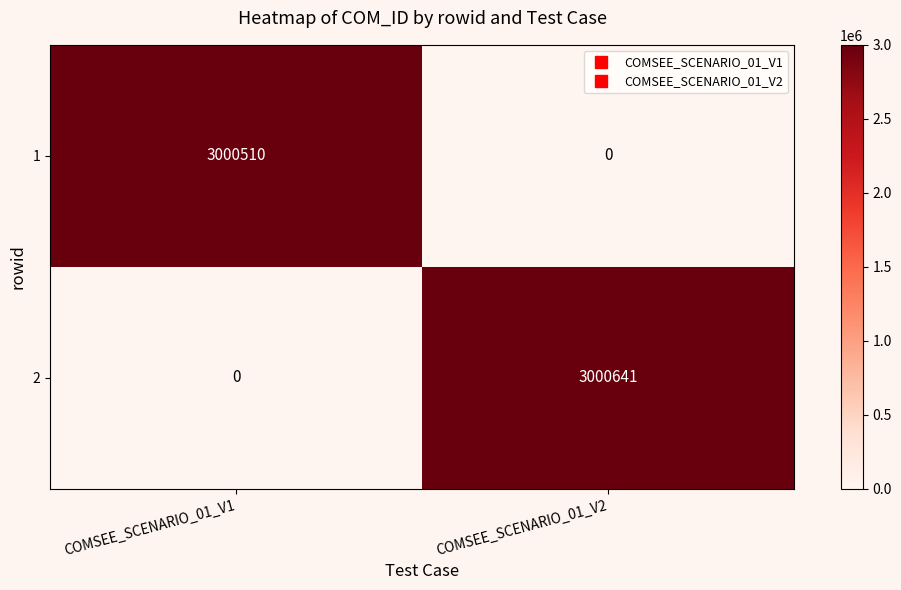

What is the difference between the highest and lowest values at COMSEE_SCENARIO_01_V1?

3000510